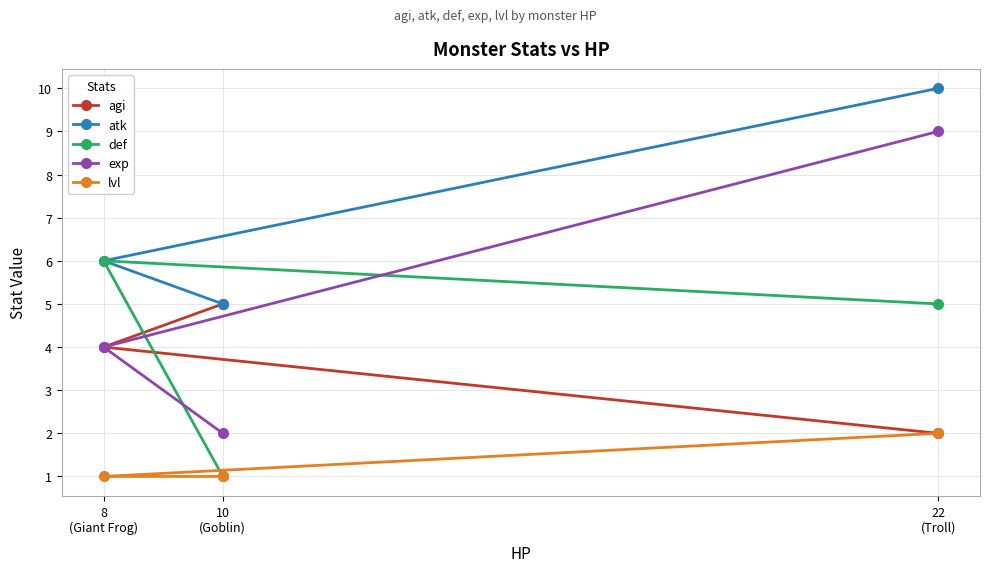

At which category is the sum across all series the highest?

22
(Troll)